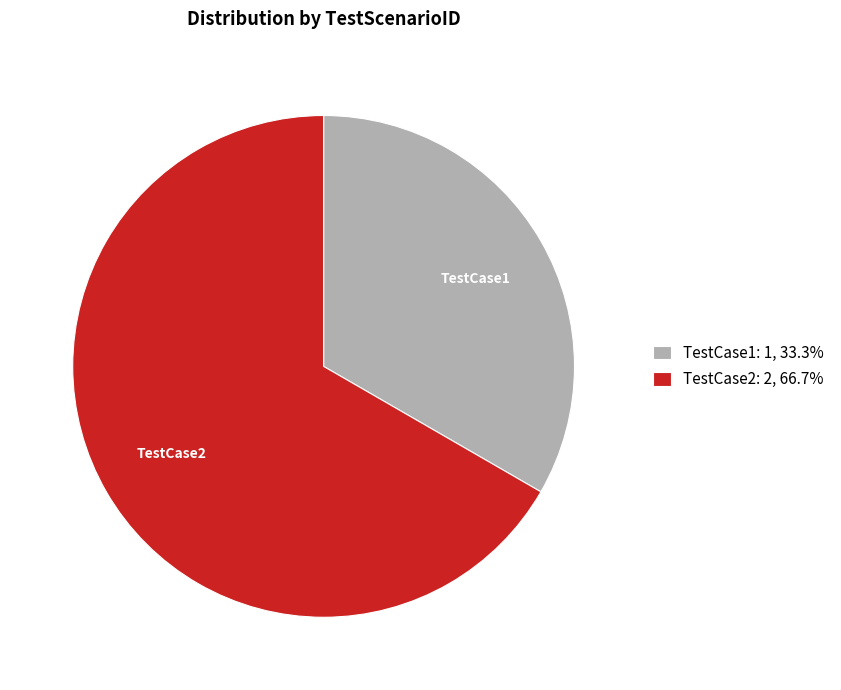

What is the ratio of the value at TestCase2 to the value at TestCase1?

2.0